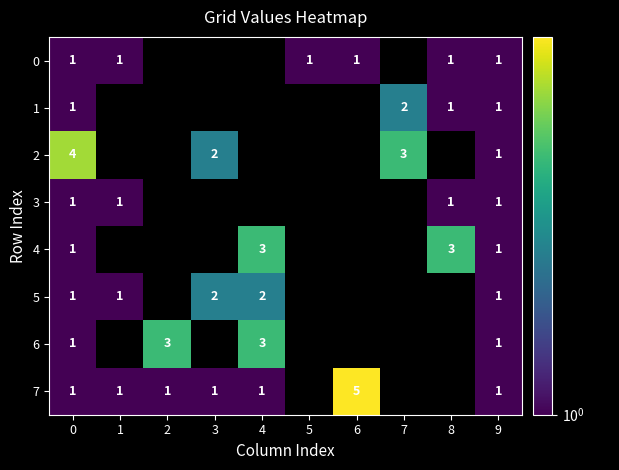

The value of 1 at 9 is 1. True or false?

True